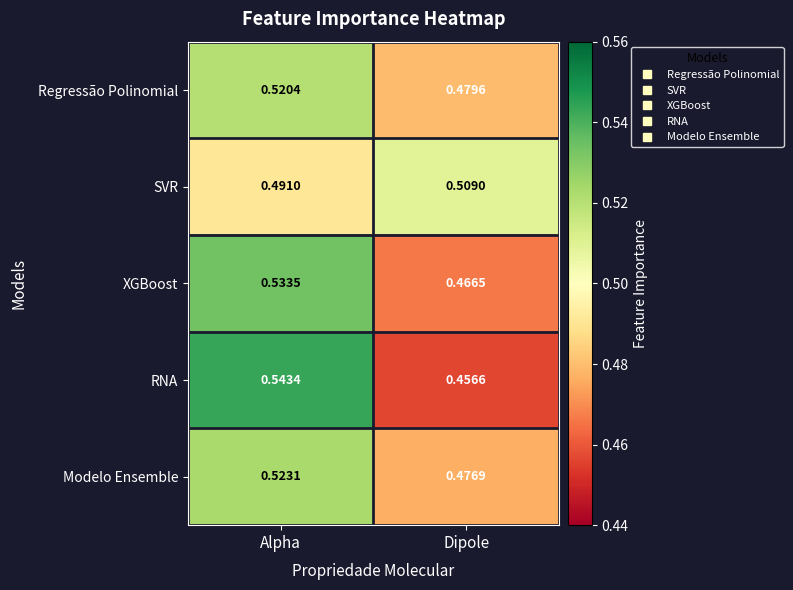

Which series changed the most between Alpha and Dipole?

RNA